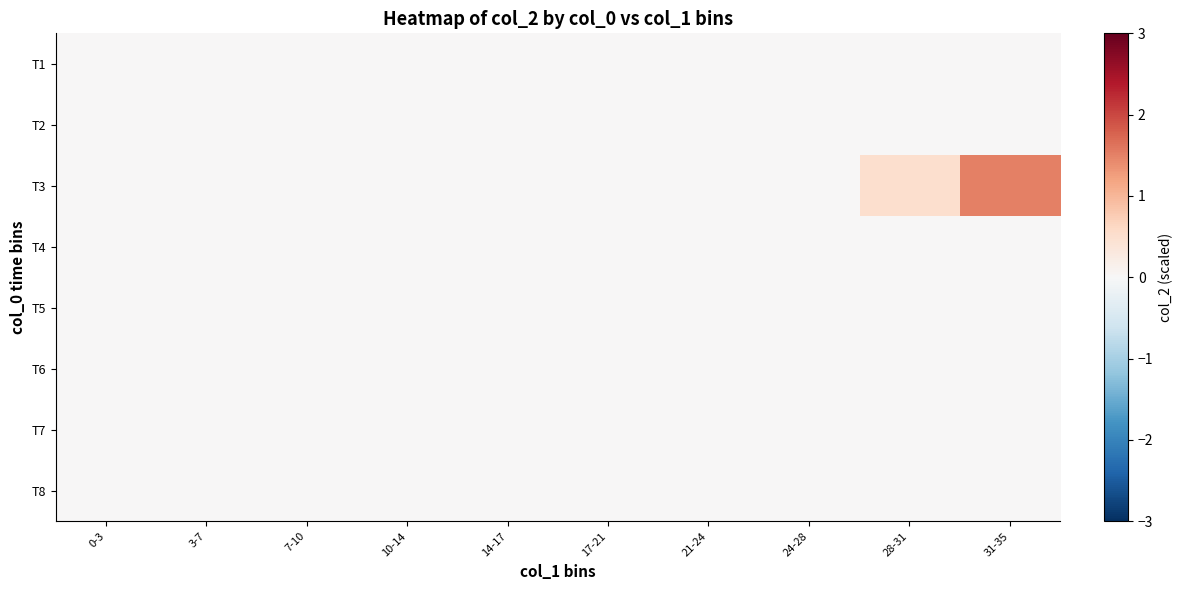

Reading left to right, extract all data points from this chart.

T1: 0-3=0.0	3-7=0.0	7-10=0.0	10-14=0.0	14-17=0.0	17-21=0.0	21-24=0.0	24-28=0.0	28-31=0.0	31-35=0.0
T2: 0-3=0.0	3-7=0.0	7-10=0.0	10-14=0.0	14-17=0.0	17-21=0.0	21-24=0.0	24-28=0.0	28-31=0.0	31-35=0.0
T3: 0-3=0.0	3-7=0.0	7-10=0.0	10-14=0.0	14-17=0.0	17-21=0.0	21-24=0.0	24-28=0.0	28-31=0.5	31-35=1.5
T4: 0-3=0.0	3-7=0.0	7-10=0.0	10-14=0.0	14-17=0.0	17-21=0.0	21-24=0.0	24-28=0.0	28-31=0.0	31-35=0.0
T5: 0-3=0.0	3-7=0.0	7-10=0.0	10-14=0.0	14-17=0.0	17-21=0.0	21-24=0.0	24-28=0.0	28-31=0.0	31-35=0.0
T6: 0-3=0.0	3-7=0.0	7-10=0.0	10-14=0.0	14-17=0.0	17-21=0.0	21-24=0.0	24-28=0.0	28-31=0.0	31-35=0.0
T7: 0-3=0.0	3-7=0.0	7-10=0.0	10-14=0.0	14-17=0.0	17-21=0.0	21-24=0.0	24-28=0.0	28-31=0.0	31-35=0.0
T8: 0-3=0.0	3-7=0.0	7-10=0.0	10-14=0.0	14-17=0.0	17-21=0.0	21-24=0.0	24-28=0.0	28-31=0.0	31-35=0.0